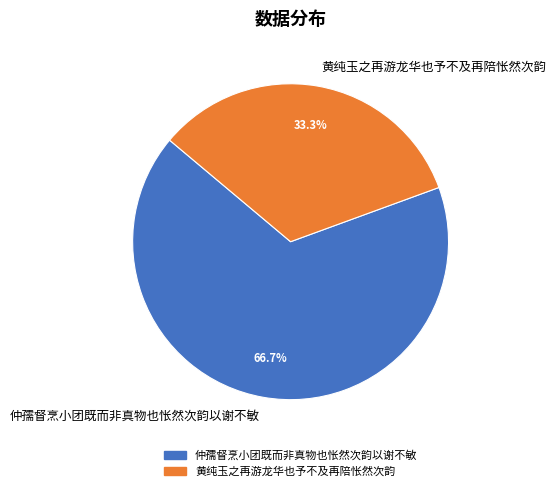

How many slices are in this pie chart?

2